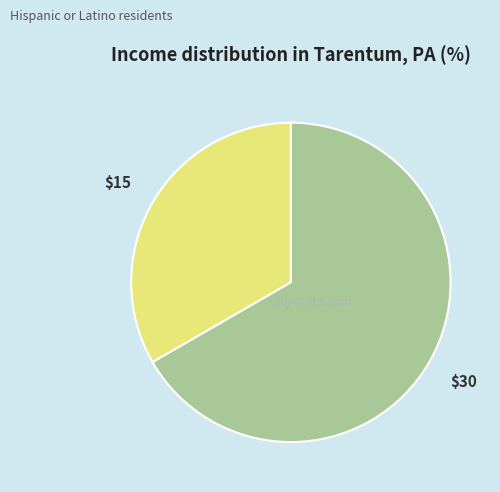

Does any single category account for the majority?

Yes